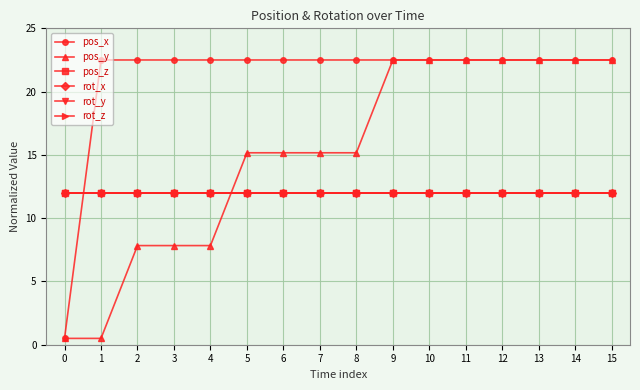

True or false: pos_z has a value of 12.0 at 13.

True